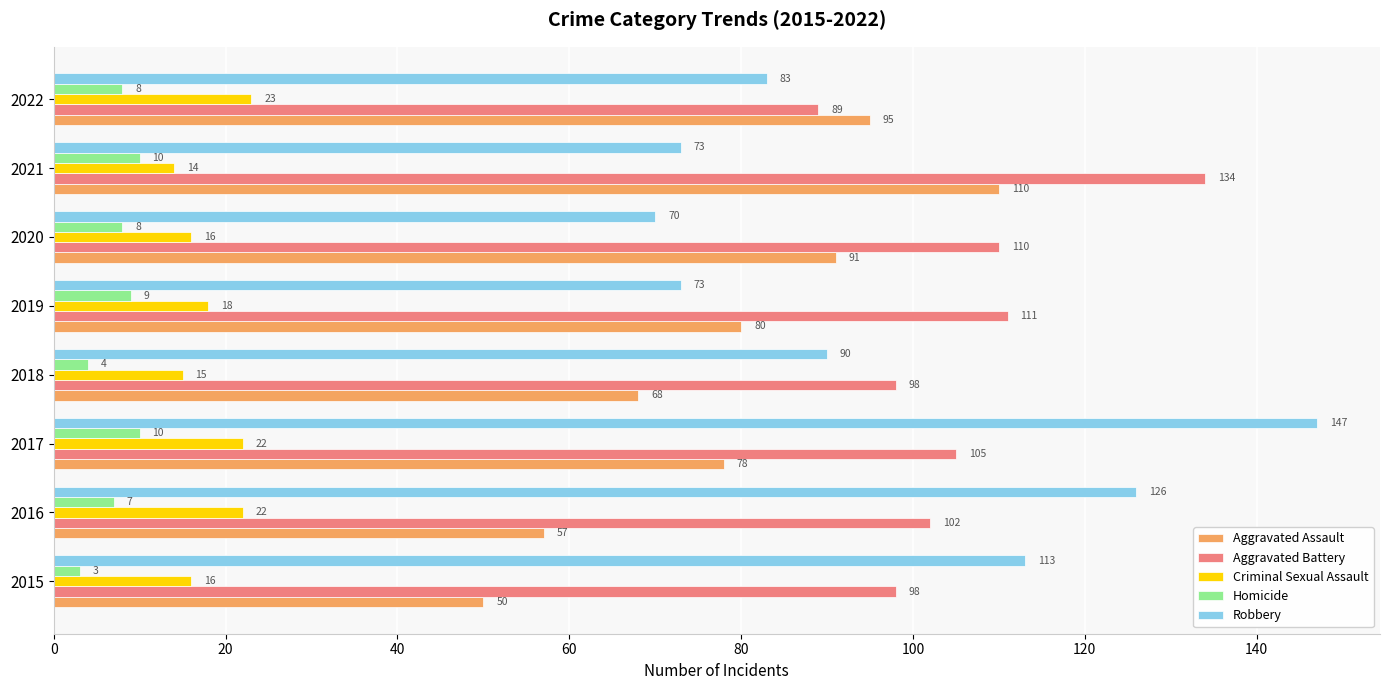

What is the difference between the Homicide values at 2018 and 2022?

4